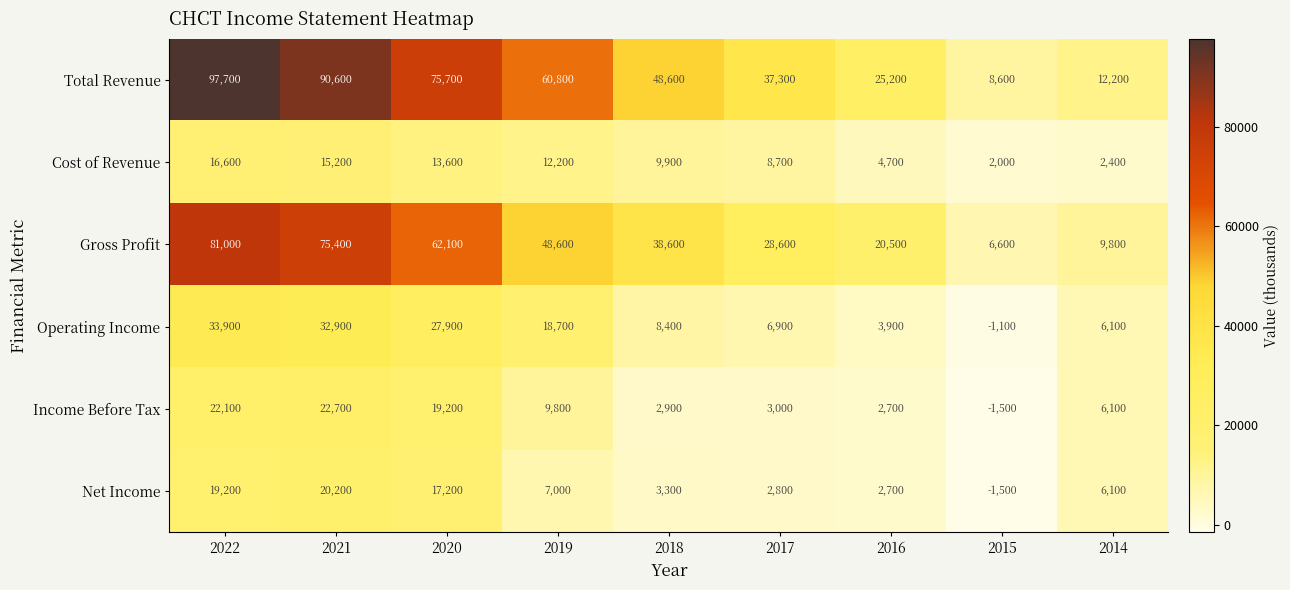

Is it true that Net Income equals 3300 at 2018?

True